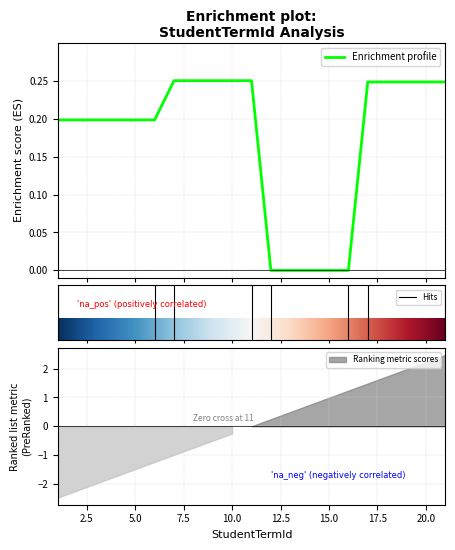

True or false: the data shows 0.2 at 7.

True